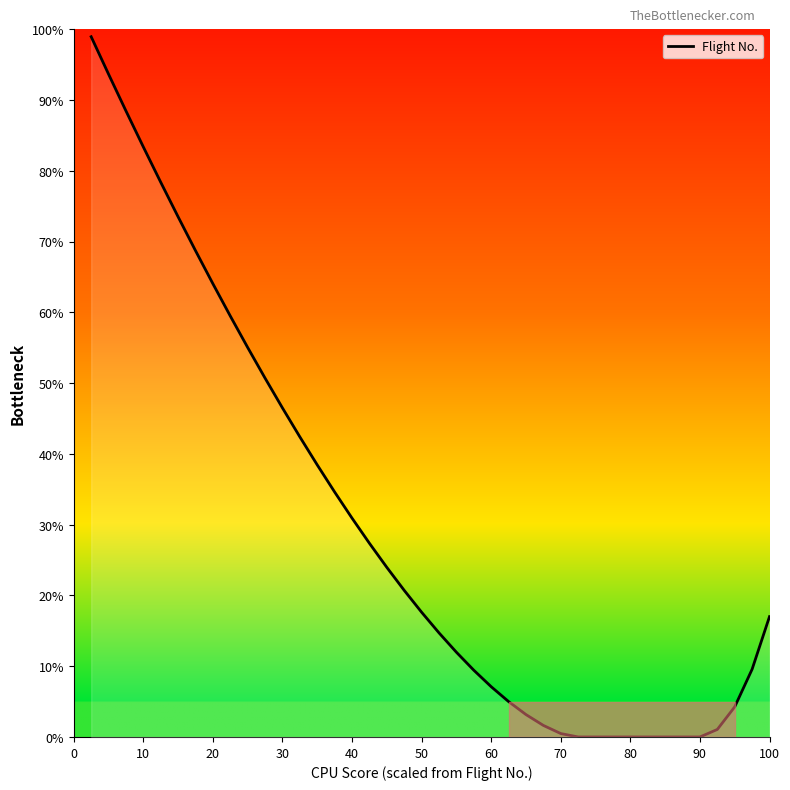

How many lines are shown in the chart?

1